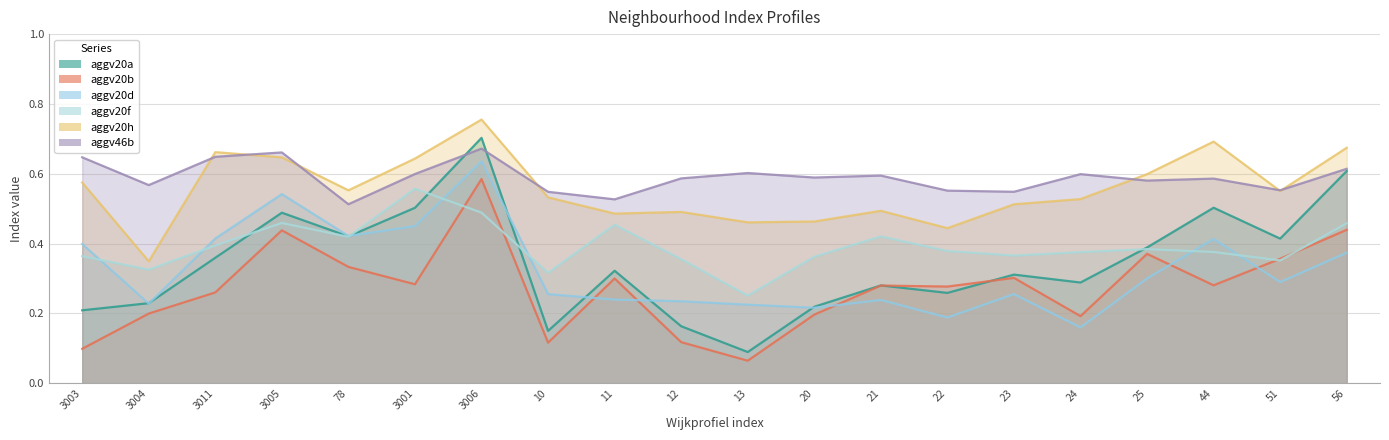

What is the label of the 15th point from the right?

3001